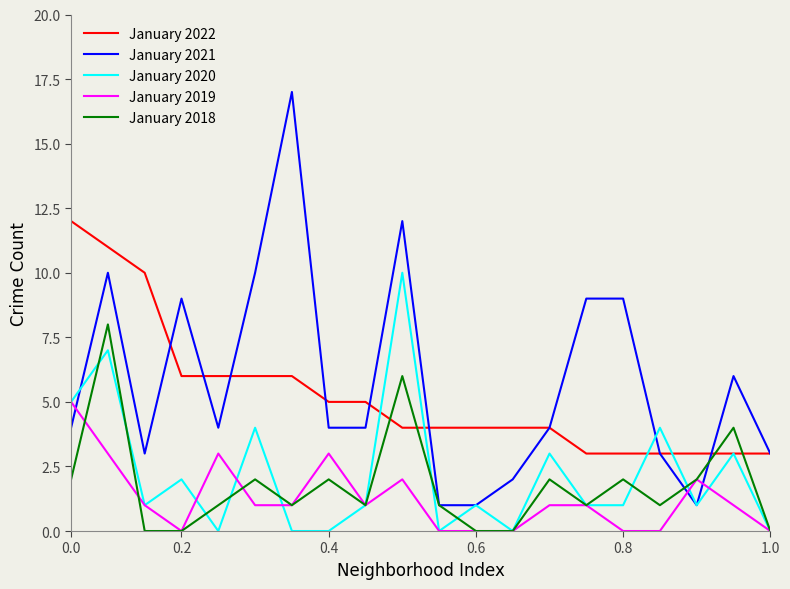

Which series has the largest range (max minus min)?

January 2021